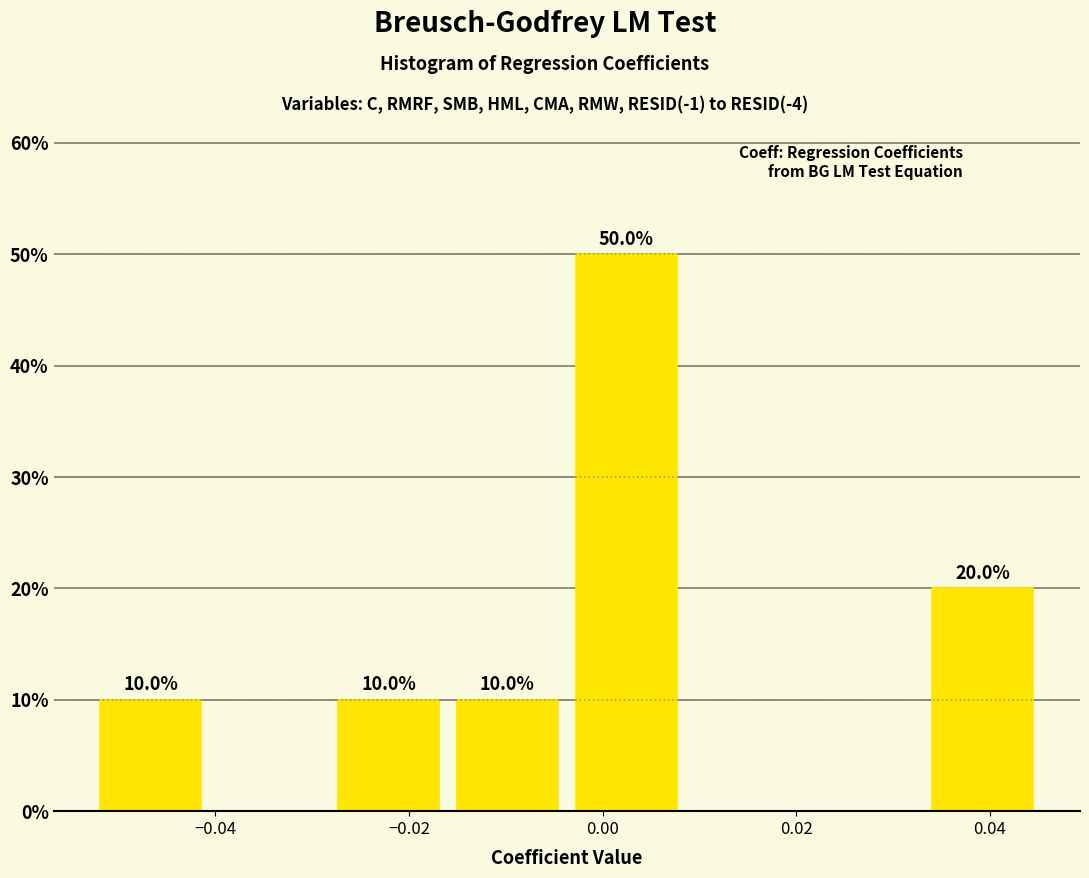

Over which range of the x-axis is the bar tallest?

-0.004 to 0.008